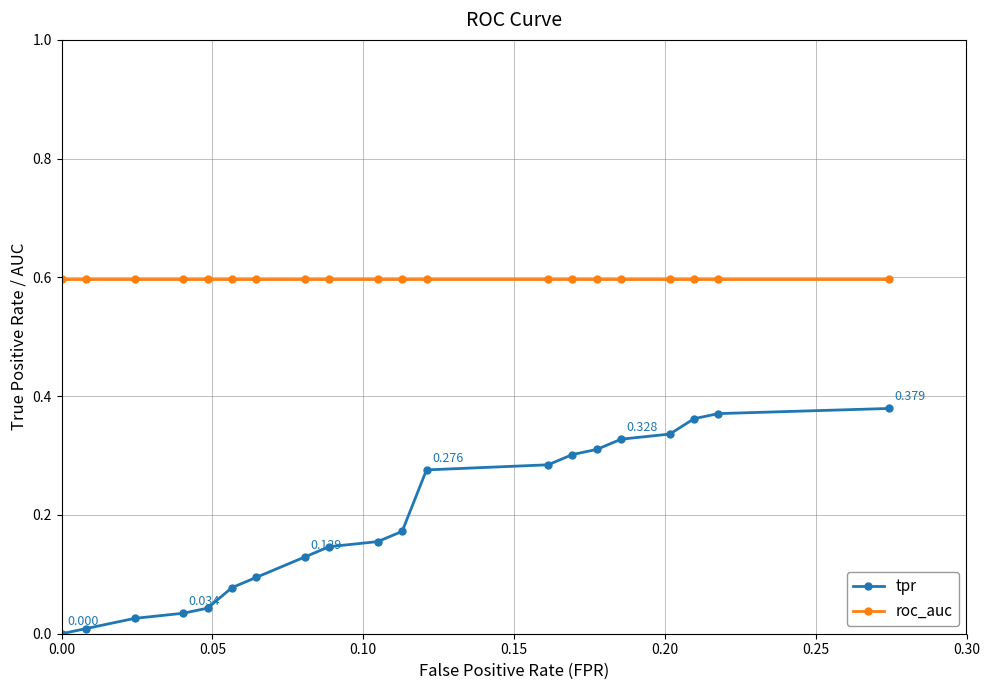

Which series has the largest range (max minus min)?

tpr